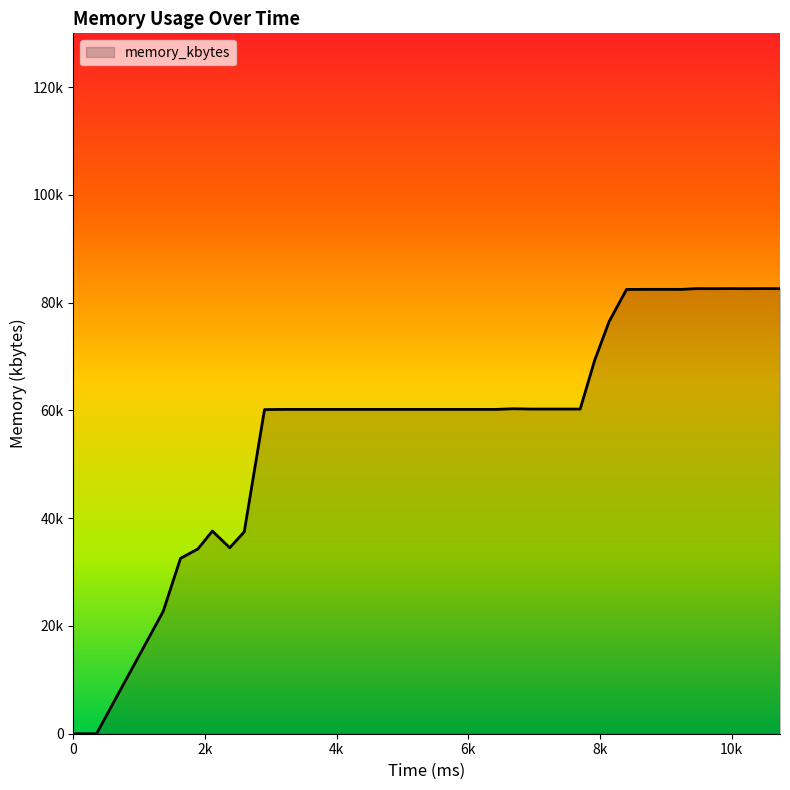

How many interior local peaks (higher than both neighbors) does the data have?

5